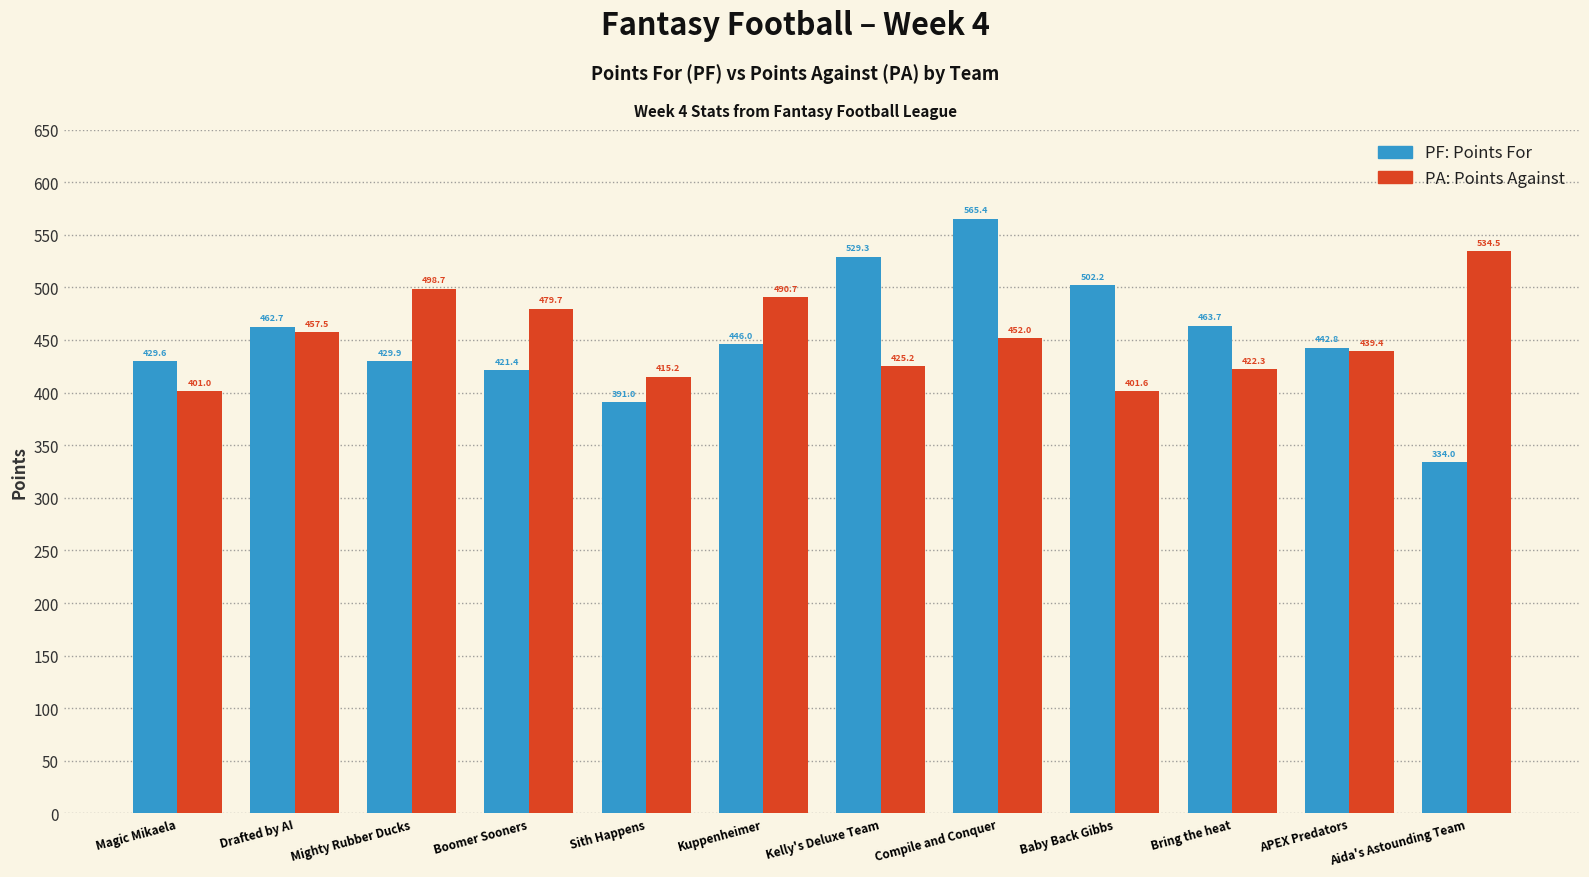

How many bars are there in total?

24